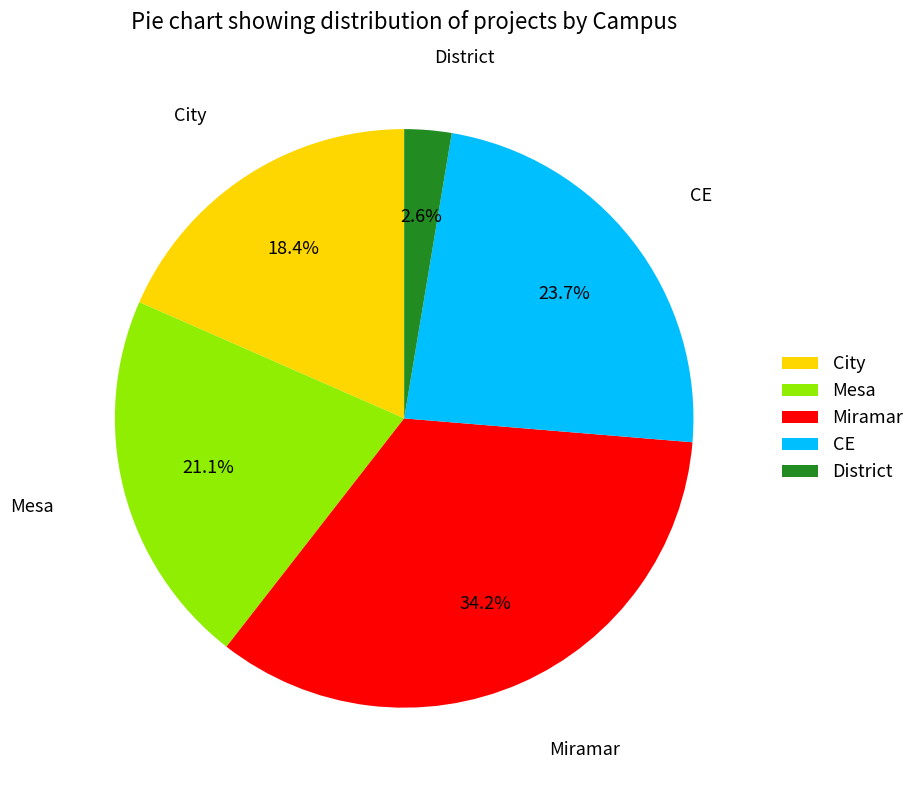

Which slice is the smallest?

District